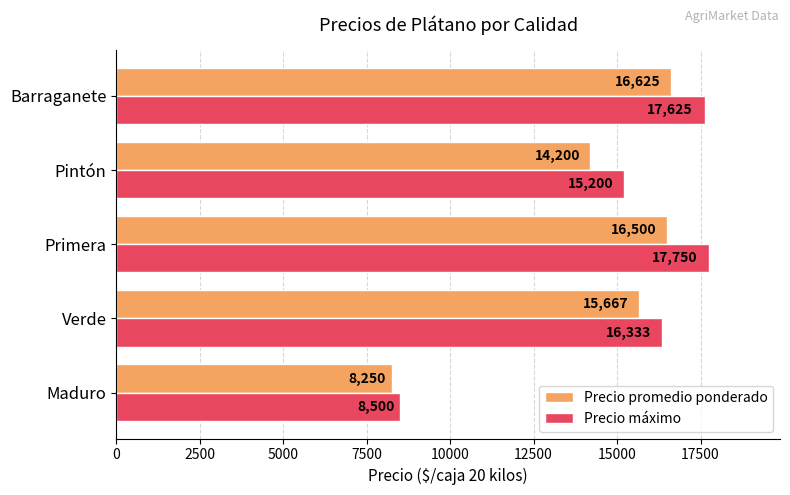

What is the difference between the maximum and second lowest values in the Precio promedio ponderado series?

2425